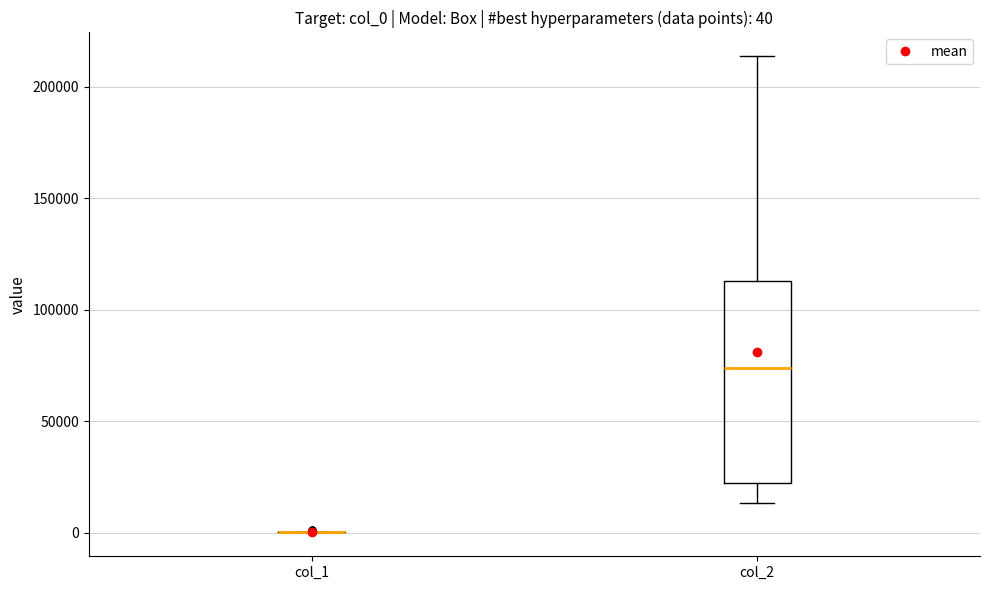

Comparing the boxes themselves (not the whiskers), which one is the tallest?

col_2